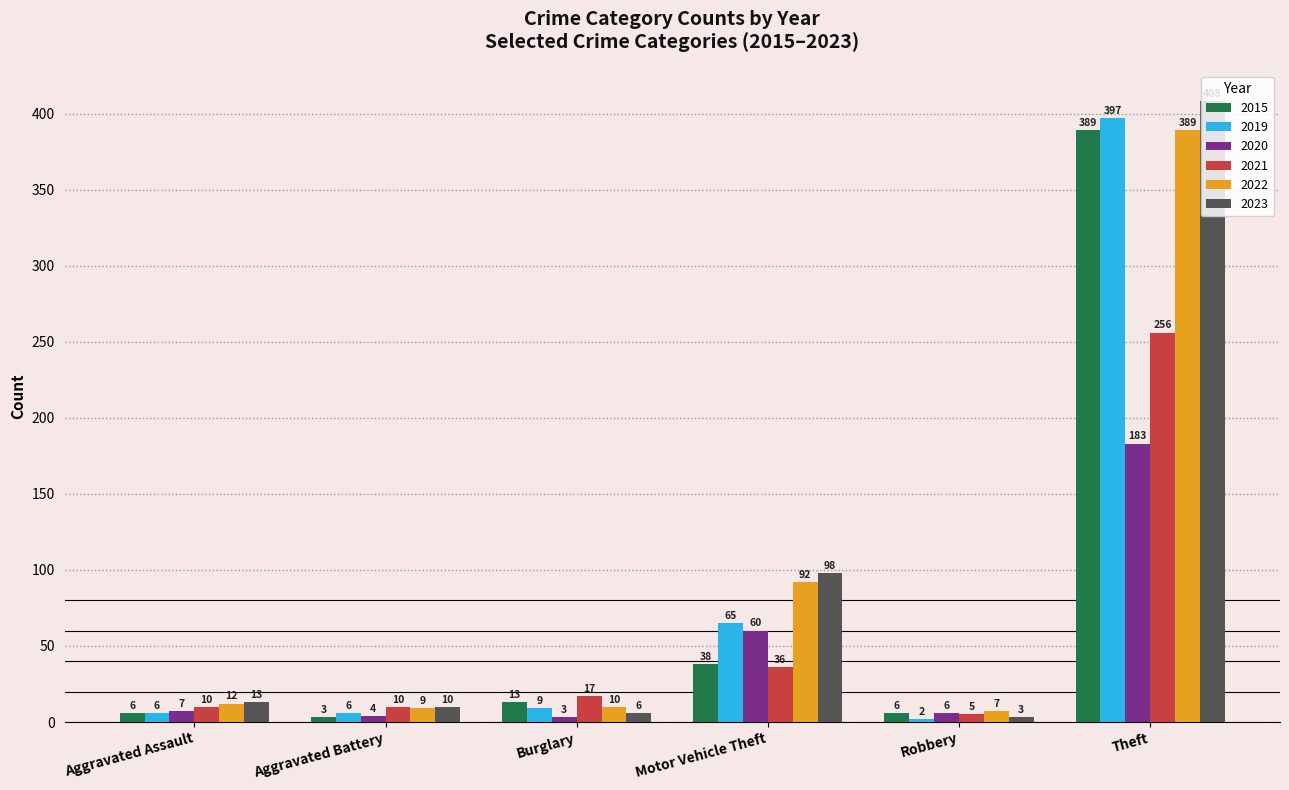

The 2021 series shows 17 at Burglary. True or false?

True